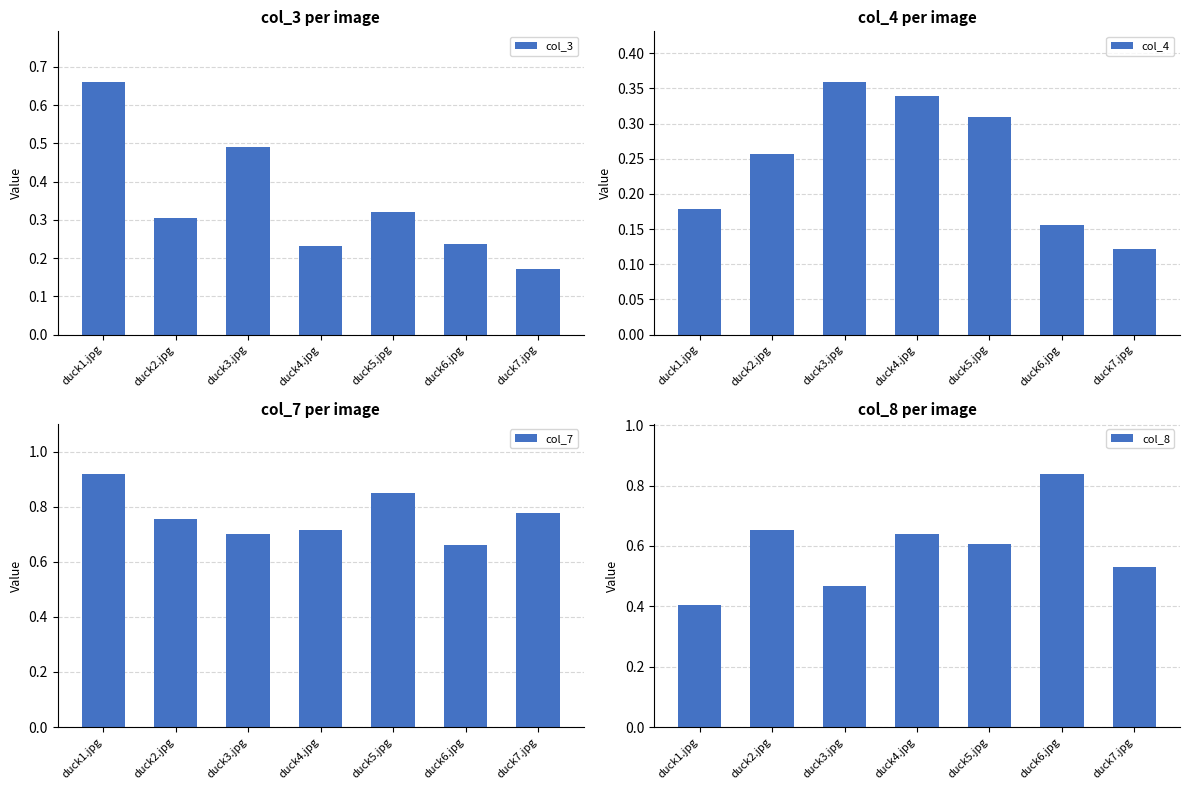

Is it true that col_7 equals 0.8 at duck2.jpg?

True